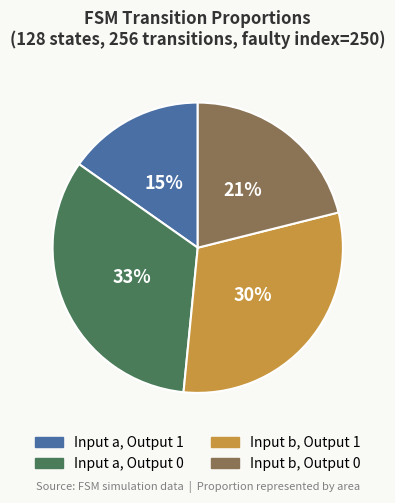

Is there a majority slice in this chart?

No